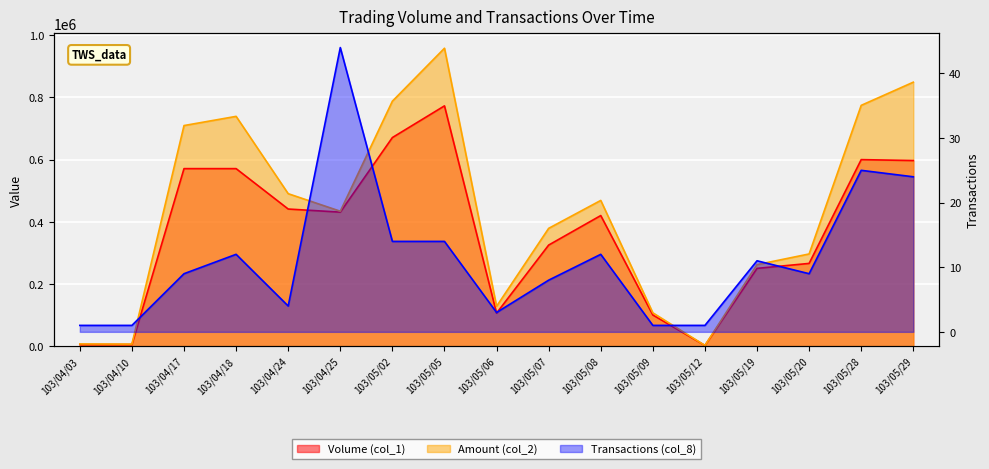

Between 103/05/07 and 103/05/09, which series saw the biggest shift?

Amount (col_2)